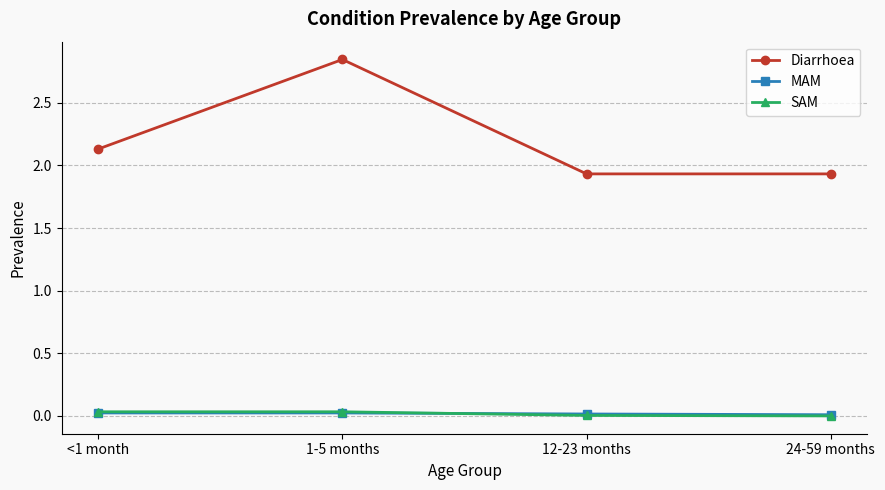

Which series has the largest total across all categories?

Diarrhoea